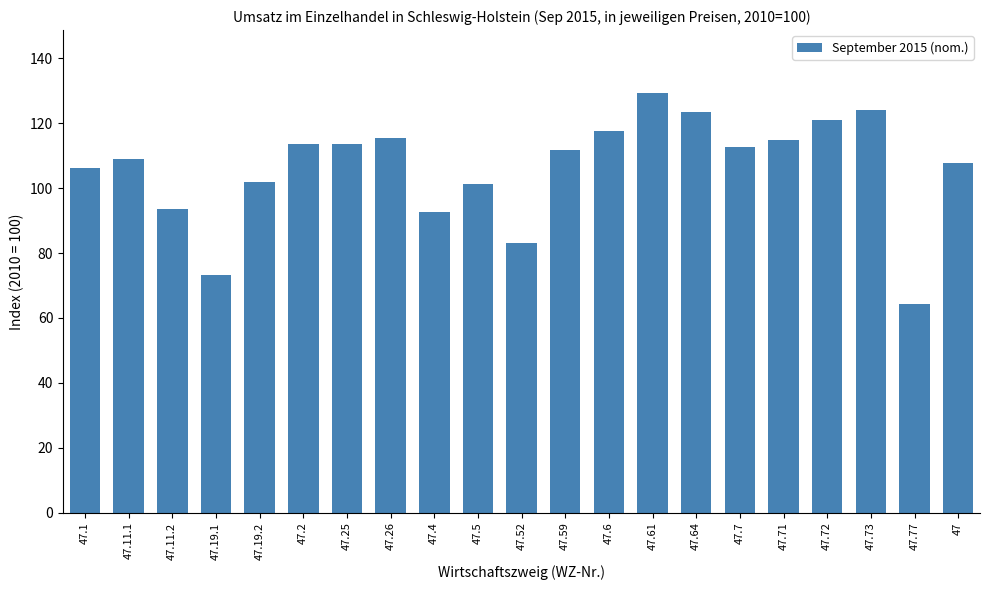

Read the value at 47.61.

129.3